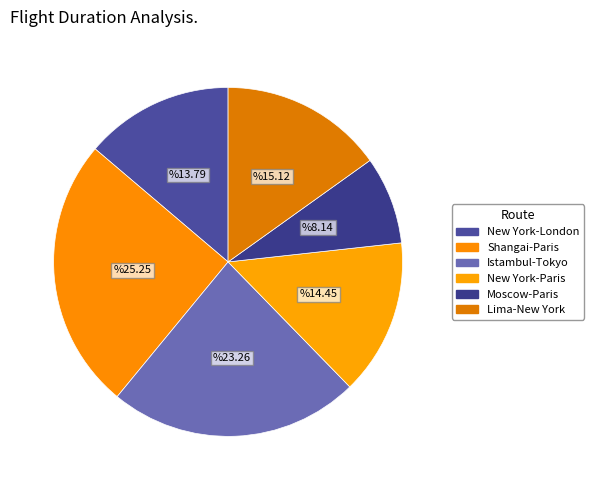

True or false: Moscow-Paris accounts for 19% of the total.

False